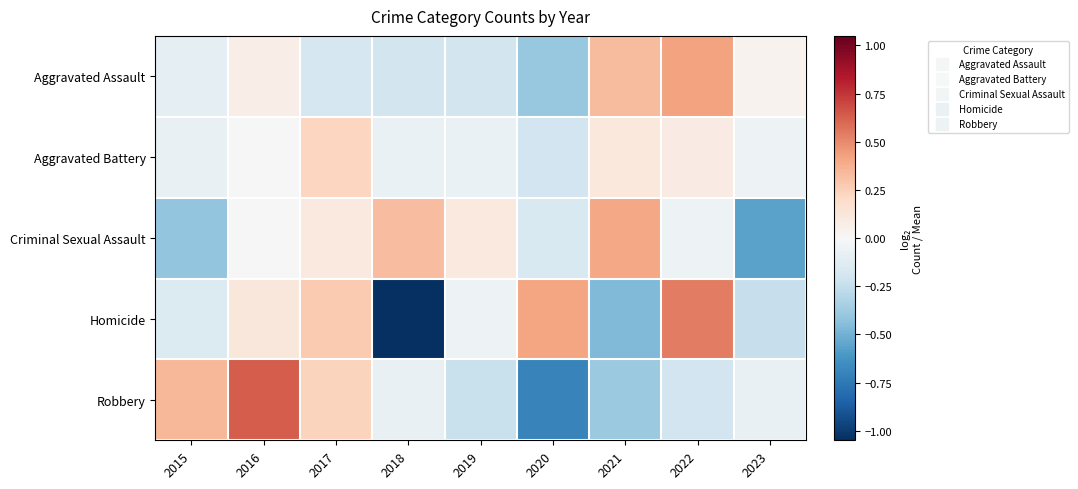

What is the difference between the highest and lowest values at 2020?

1.1